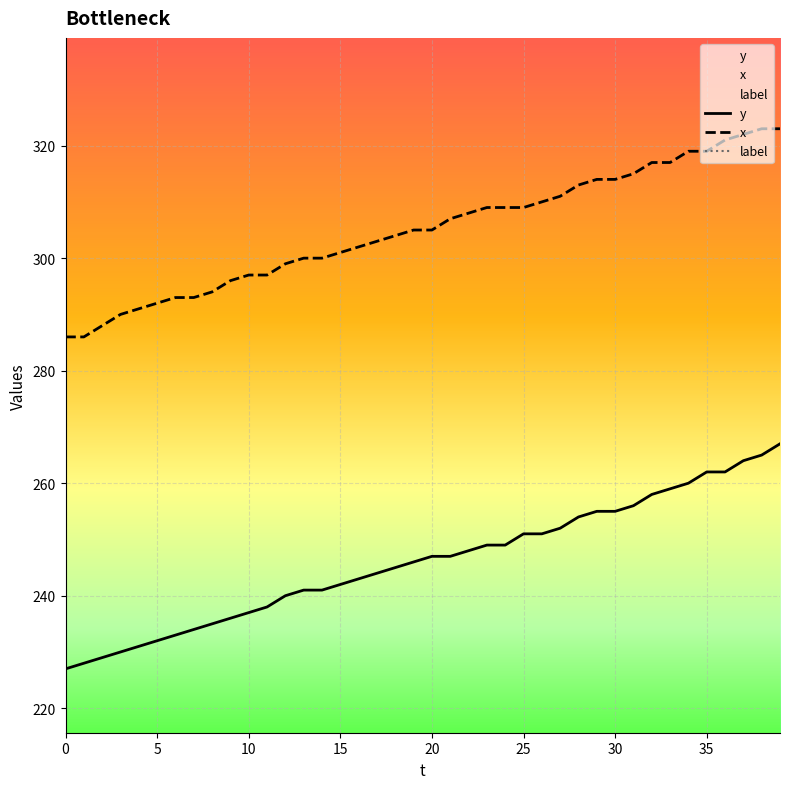

How many data points in y are above 247?

18